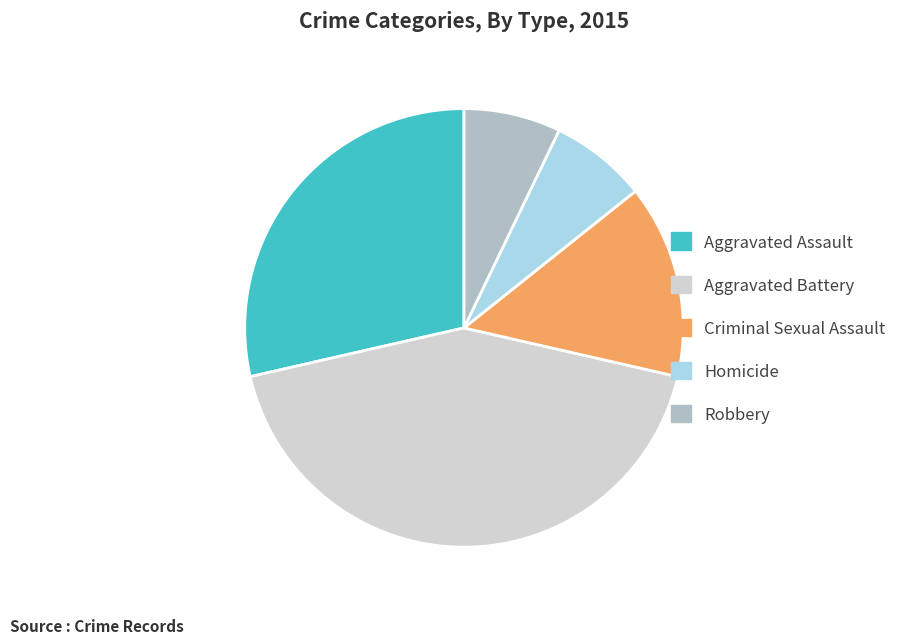

Which slice is the largest?

Aggravated Battery